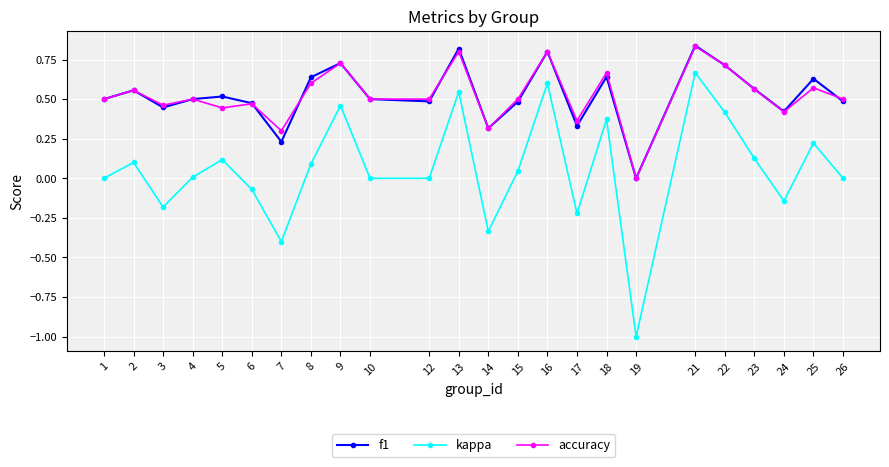

How many series are shown in this chart?

3